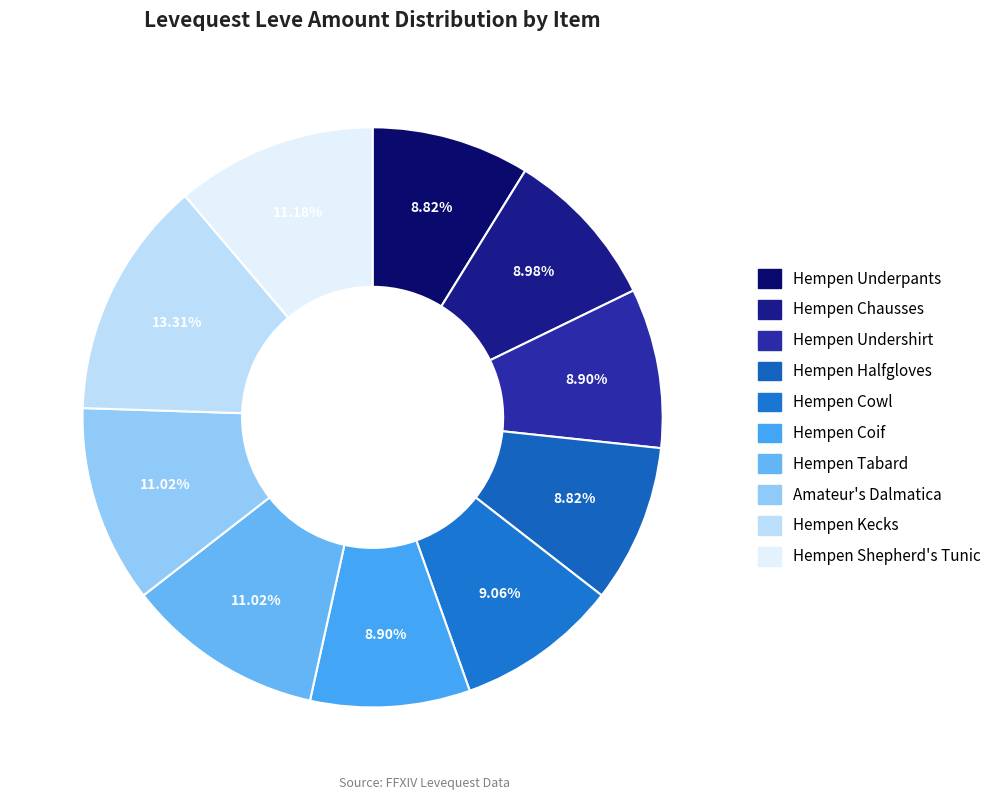

How many segments does this pie chart have?

10